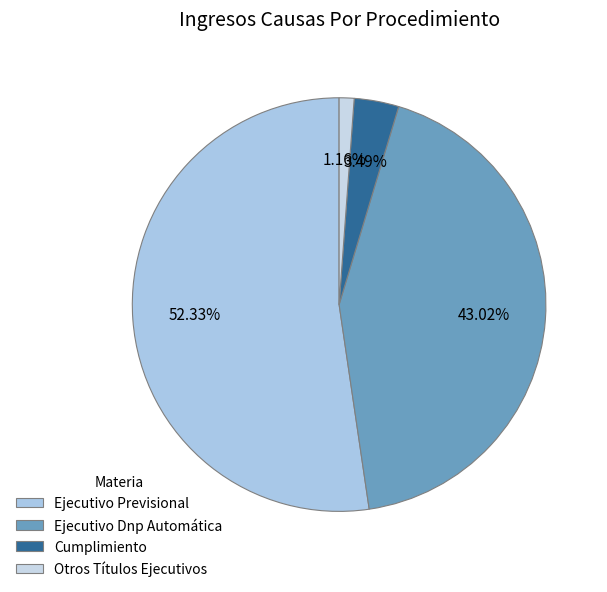

What is the ratio of the value at Cumplimiento to the value at Ejecutivo Previsional?

0.1